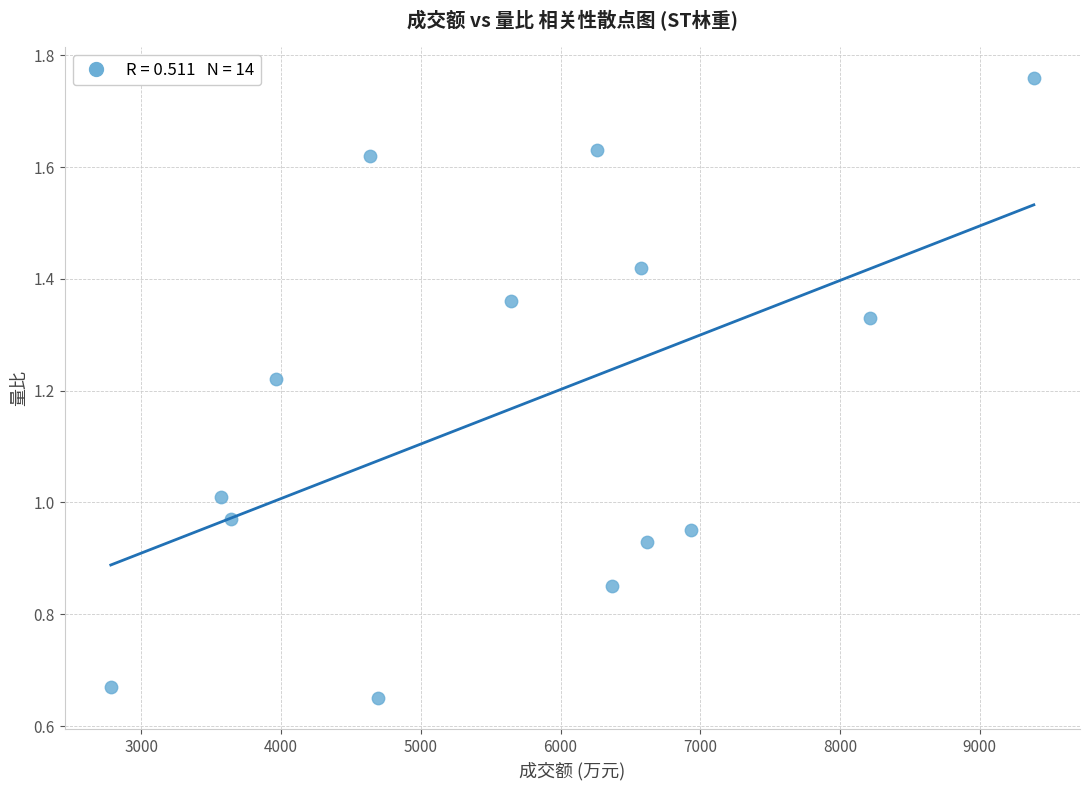

What is the range of Y values (max minus min)?

1.1